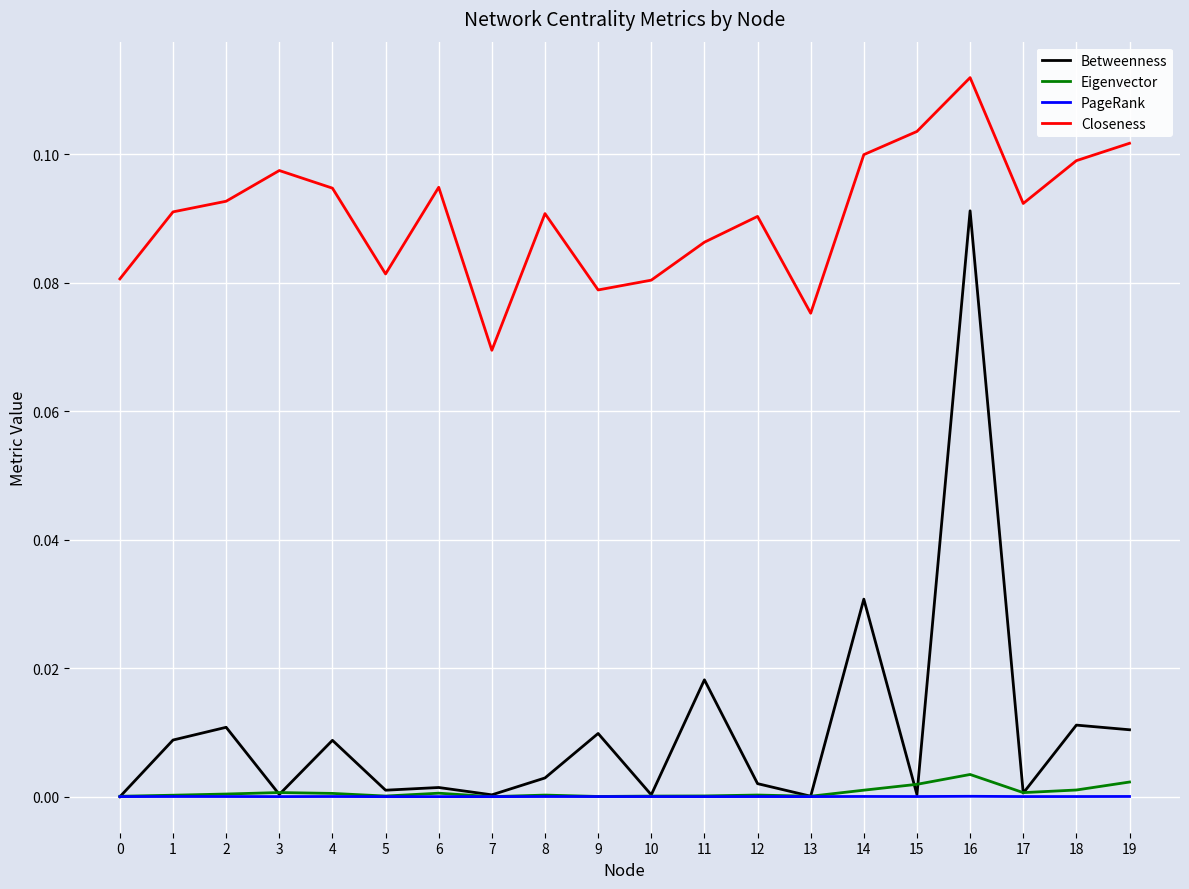

Which series has the widest spread of values?

Betweenness